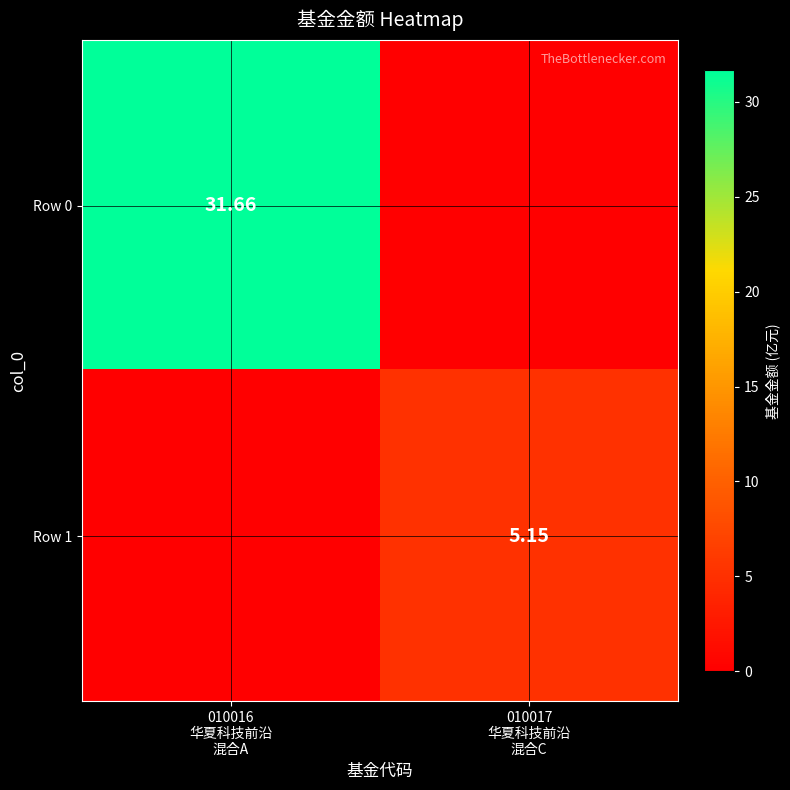

What is the sum of all Row 1 values?

5.2